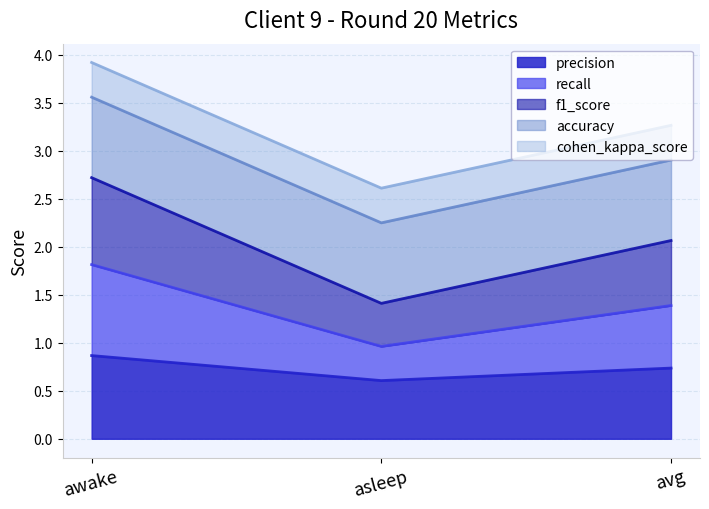

Does the chart have visible grid lines?

Yes